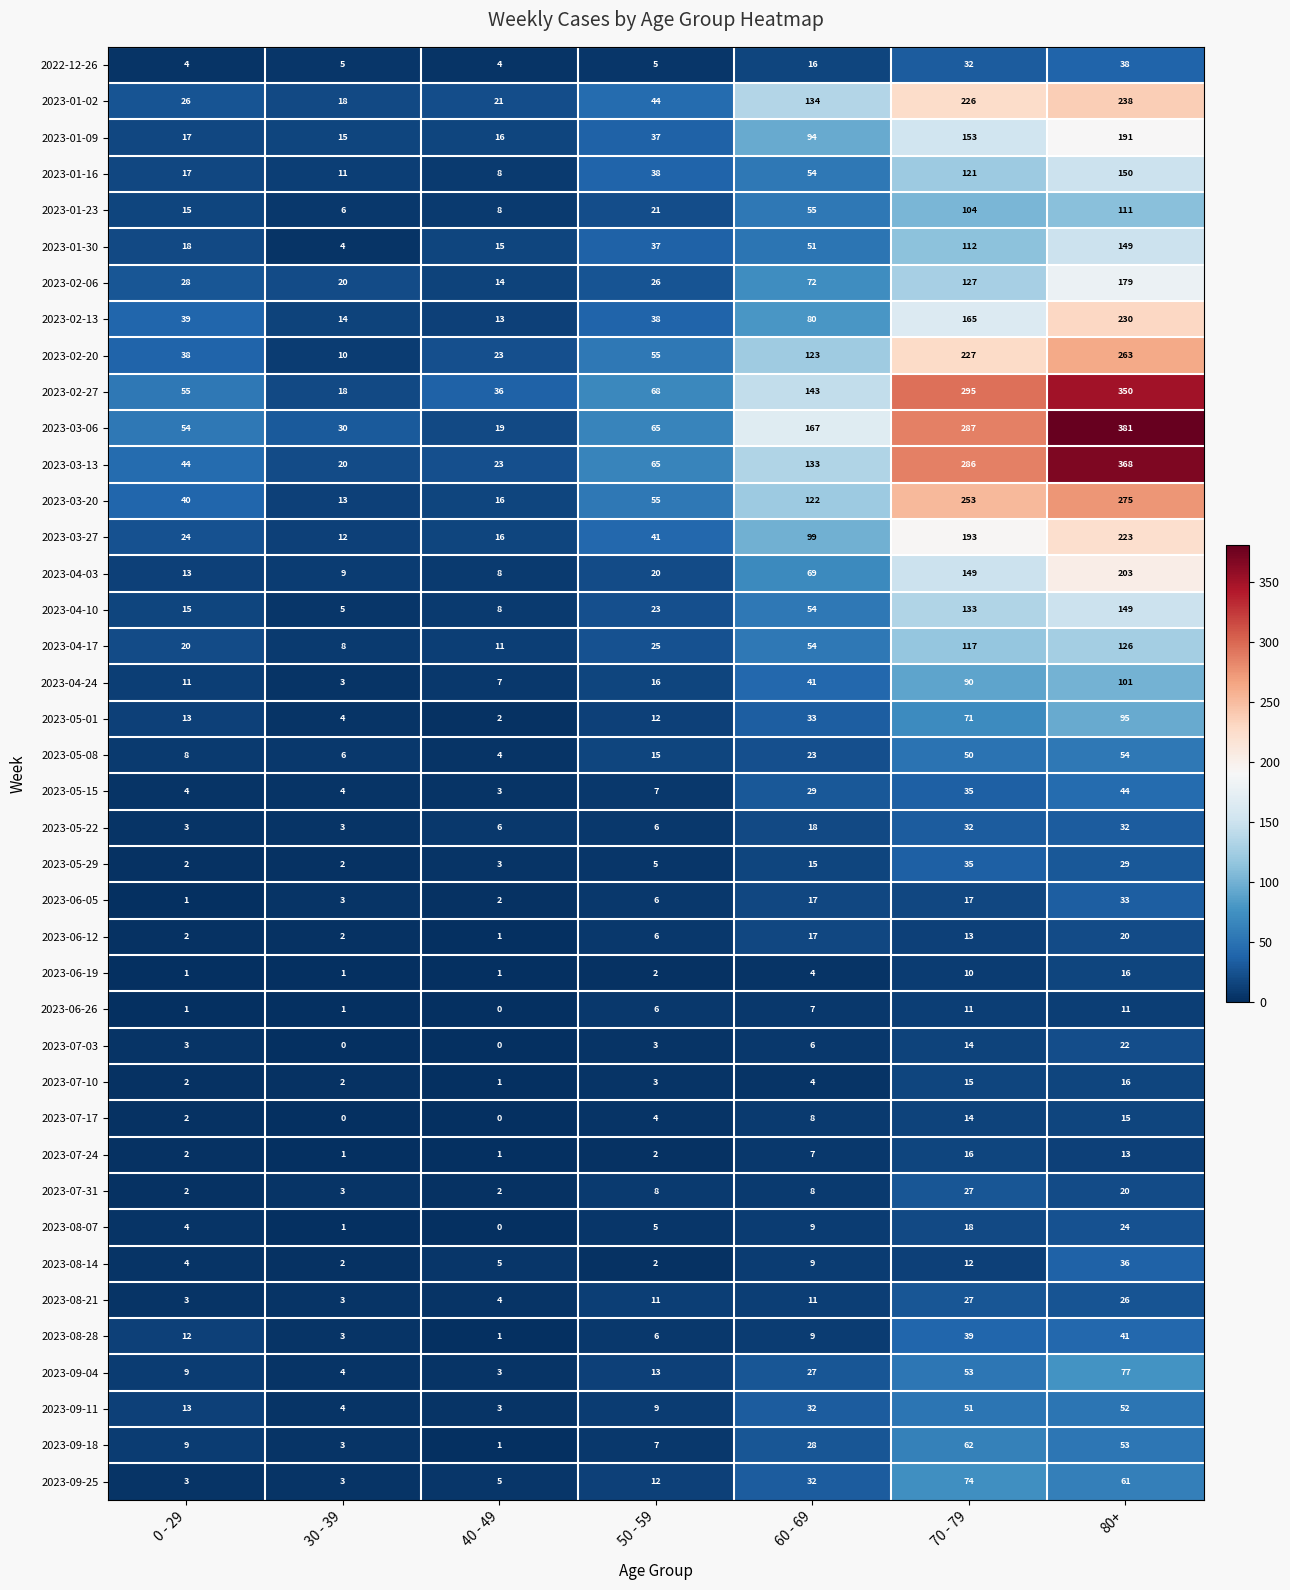

How many series are shown in this chart?

40